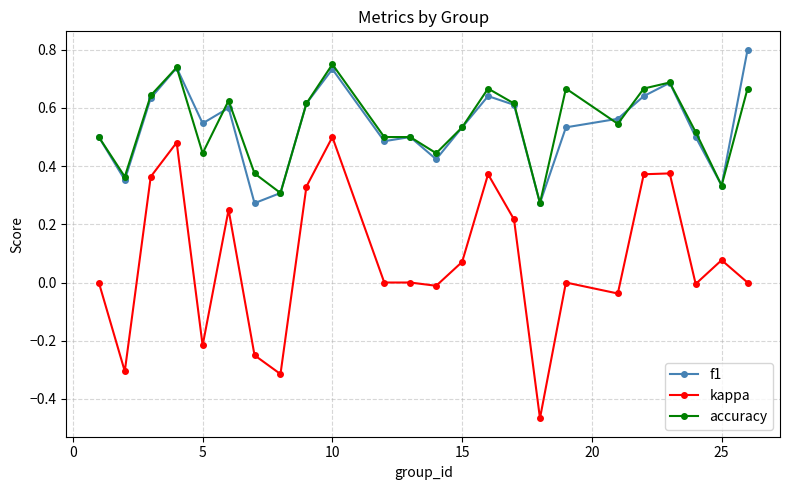

Which series has the largest range (max minus min)?

kappa